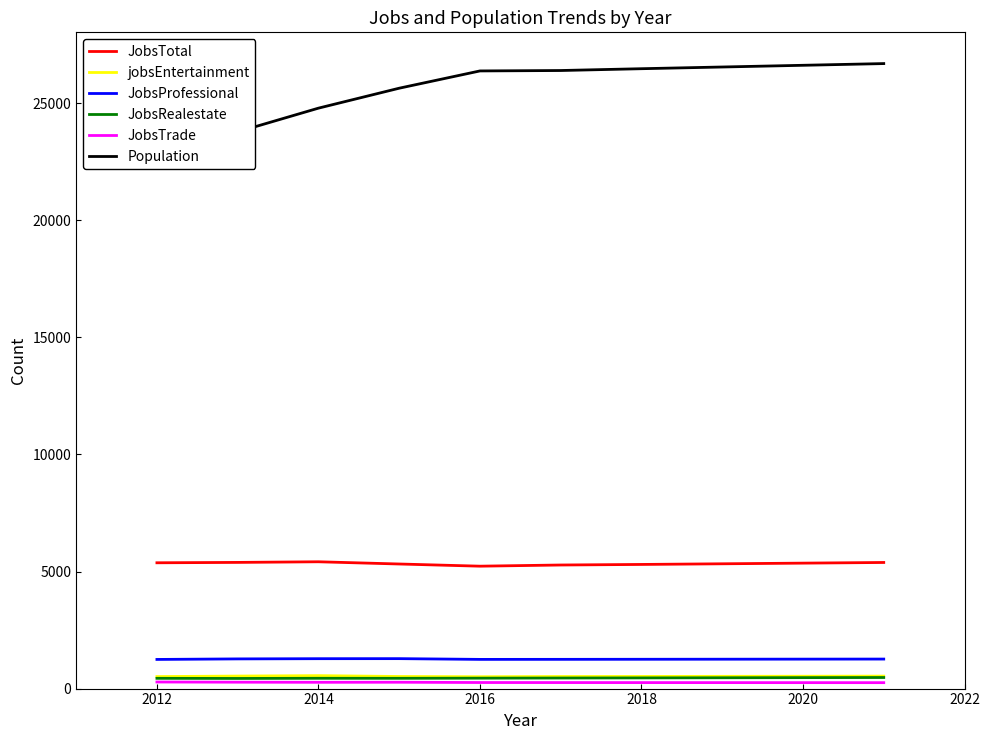

True or false: JobsProfessional and jobsEntertainment cross at least once.

False